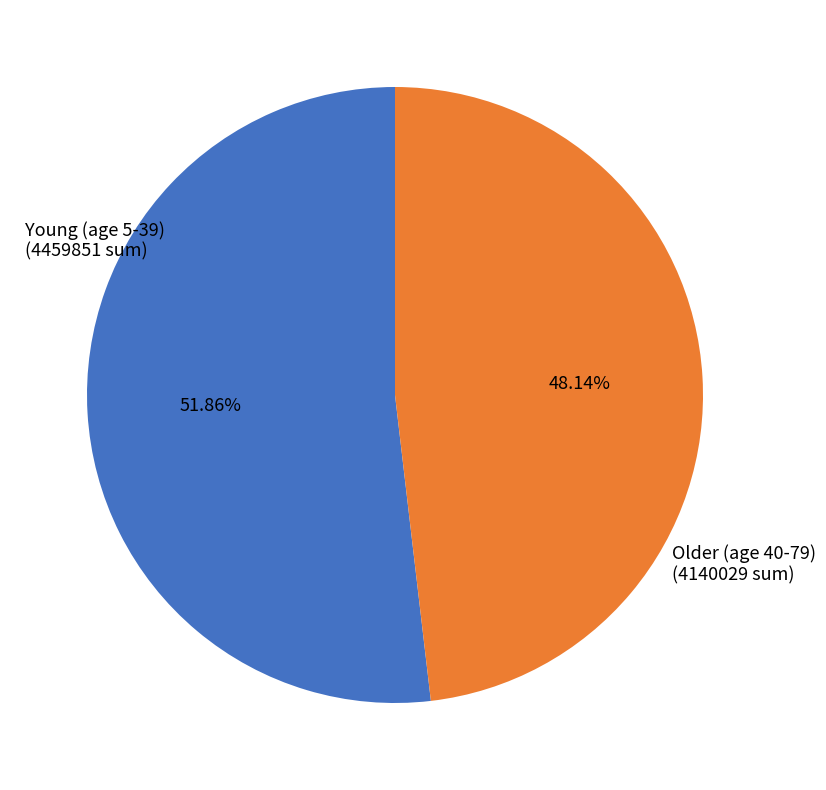

Is there any slice that represents more than half of the pie?

Yes